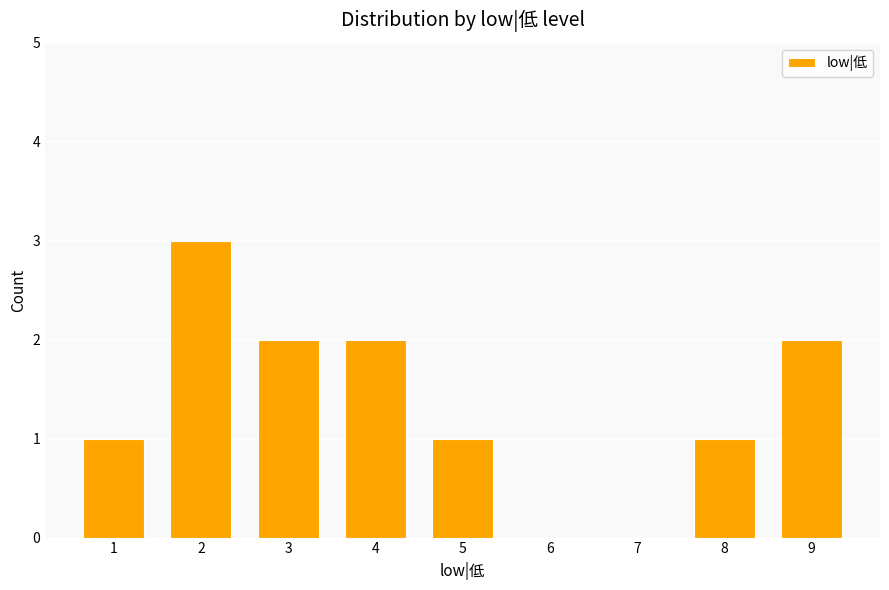

What is the sum of all values?

12